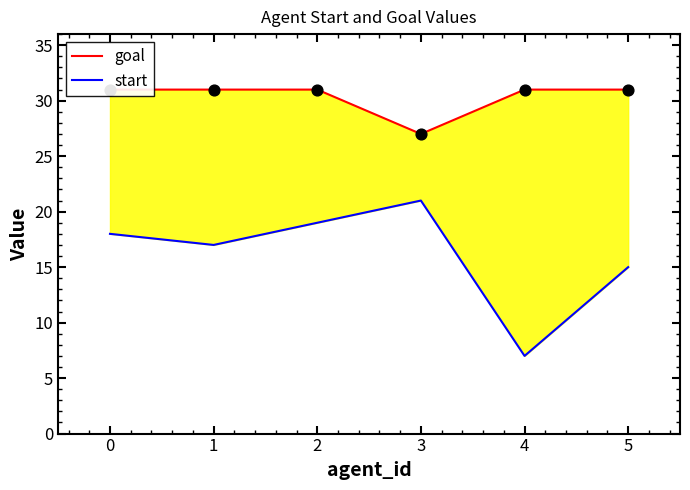

Which series reaches the minimum Y coordinate?

start